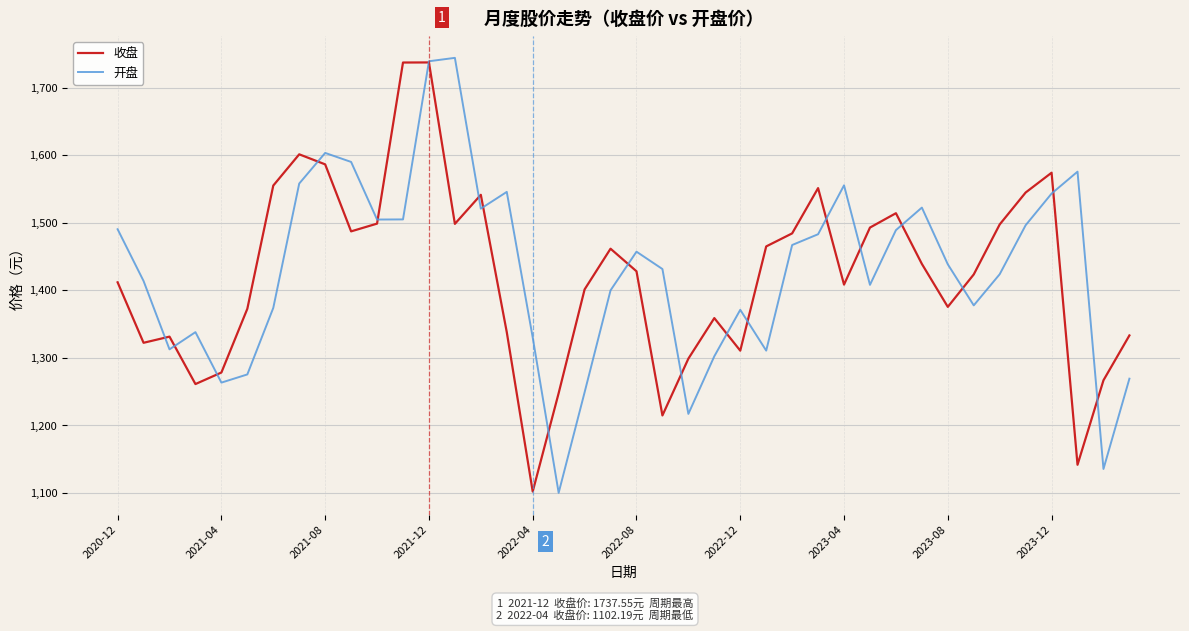

What is the smallest value displayed?

1100.3